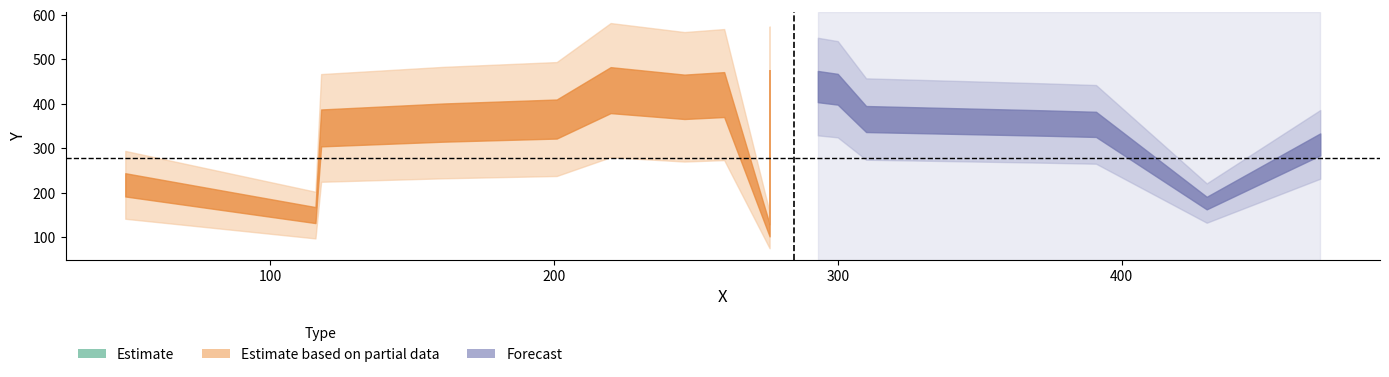

How many lines are shown in the chart?

1